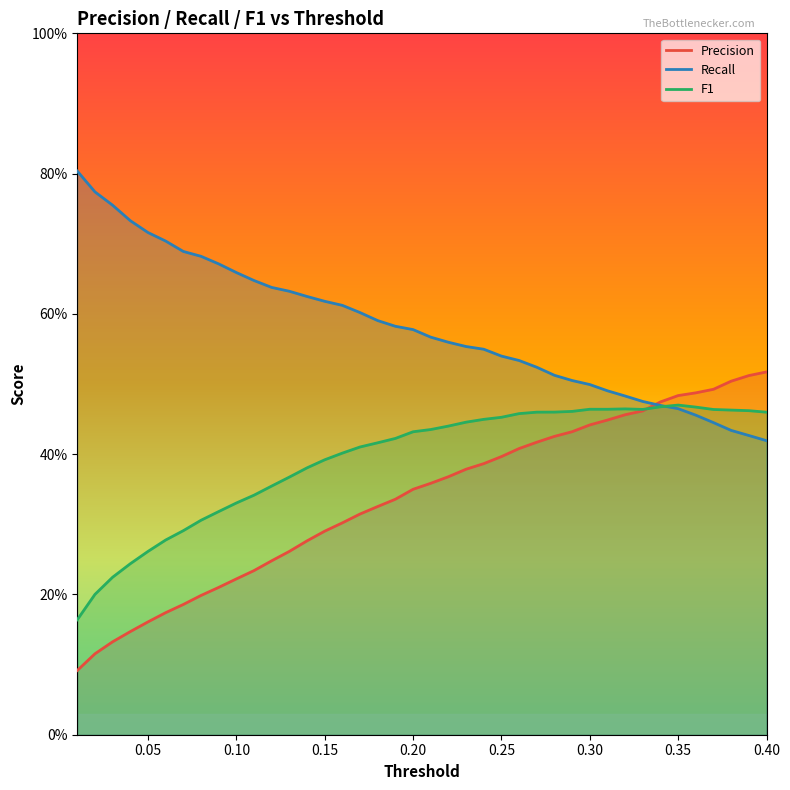

What is the maximum value shown in the chart?

0.8